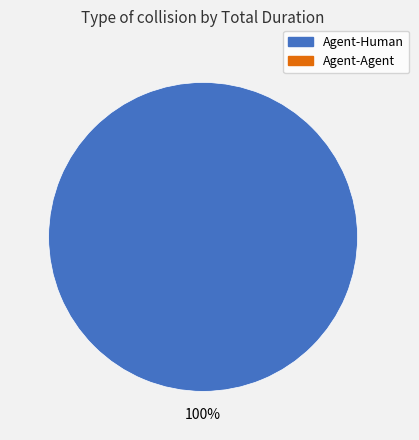

How many slices are in this pie chart?

1